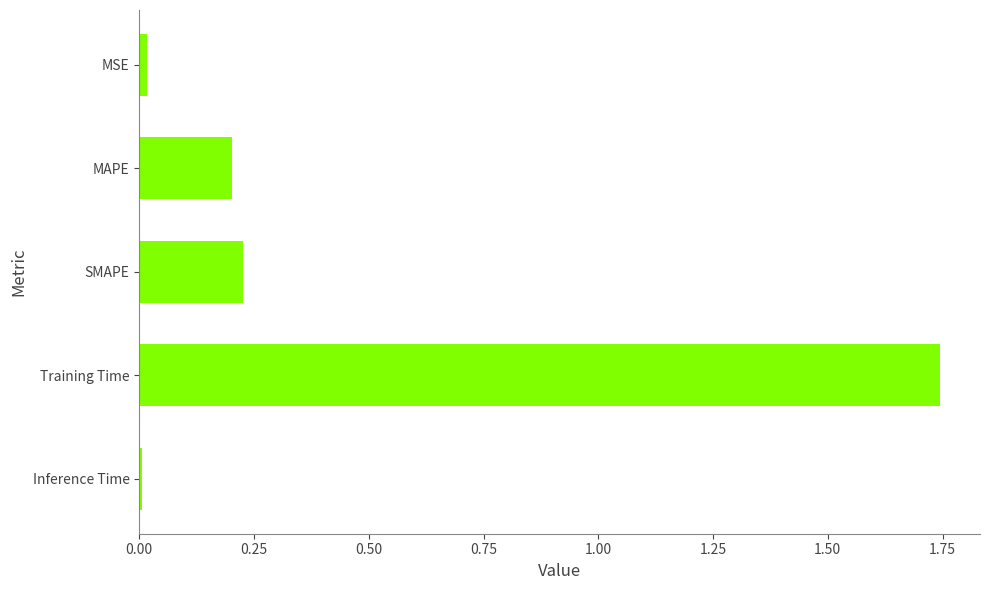

At which category does the chart reach its peak across all series?

Training Time